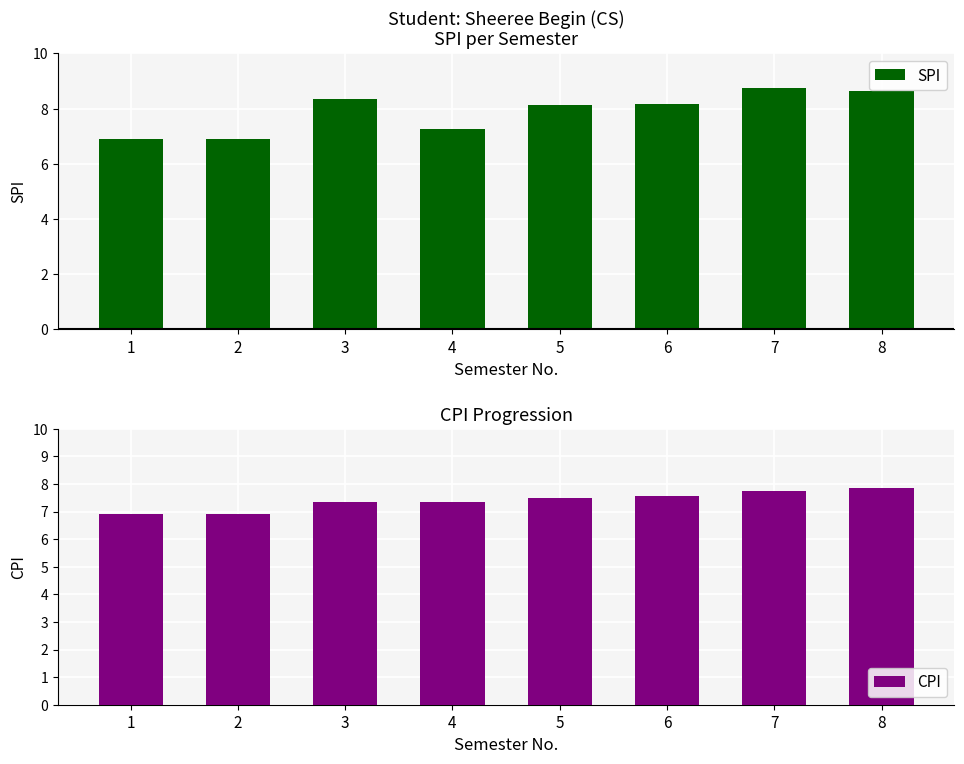

What is the highest value of the CPI series?

7.8